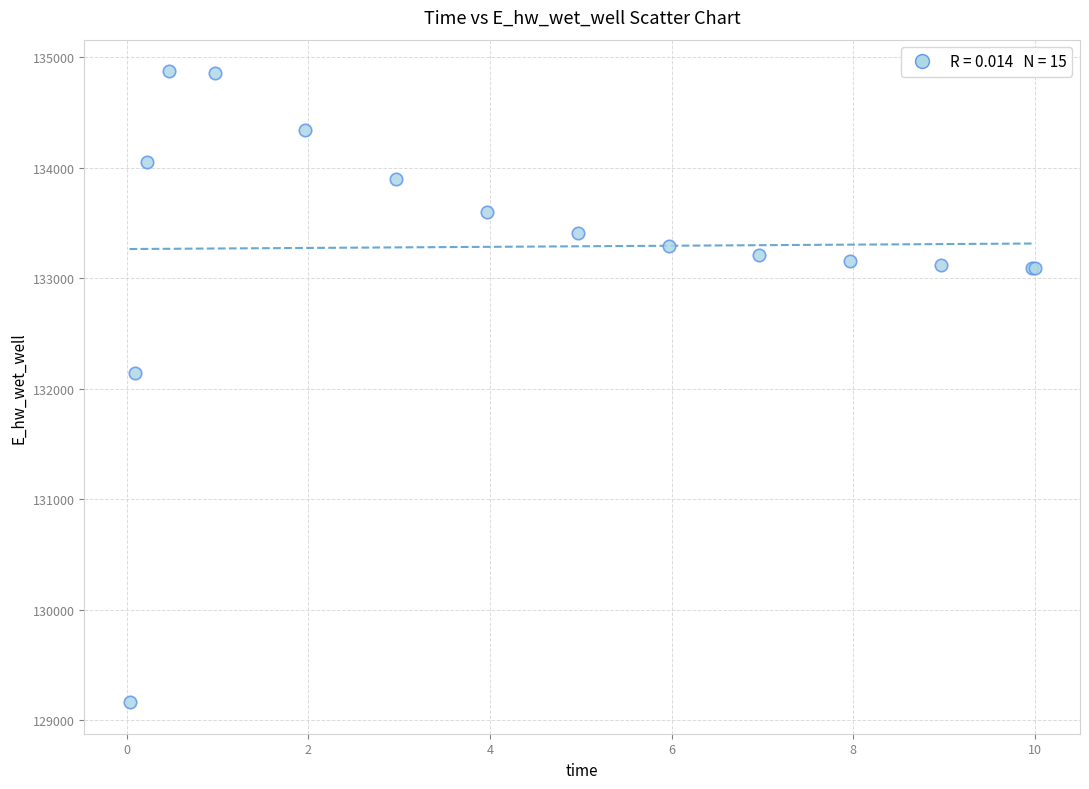

What Y value in the scatter plot is closest to 132016?

132141.4